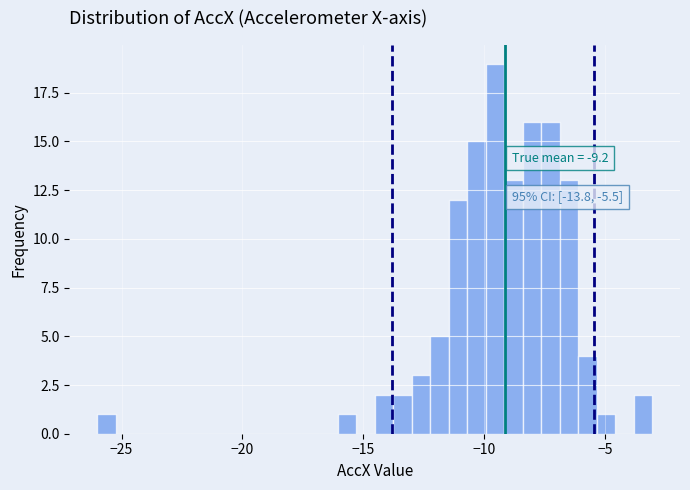

Read against the x-axis, roughly where is the centre of the tallest bar?

-9.5